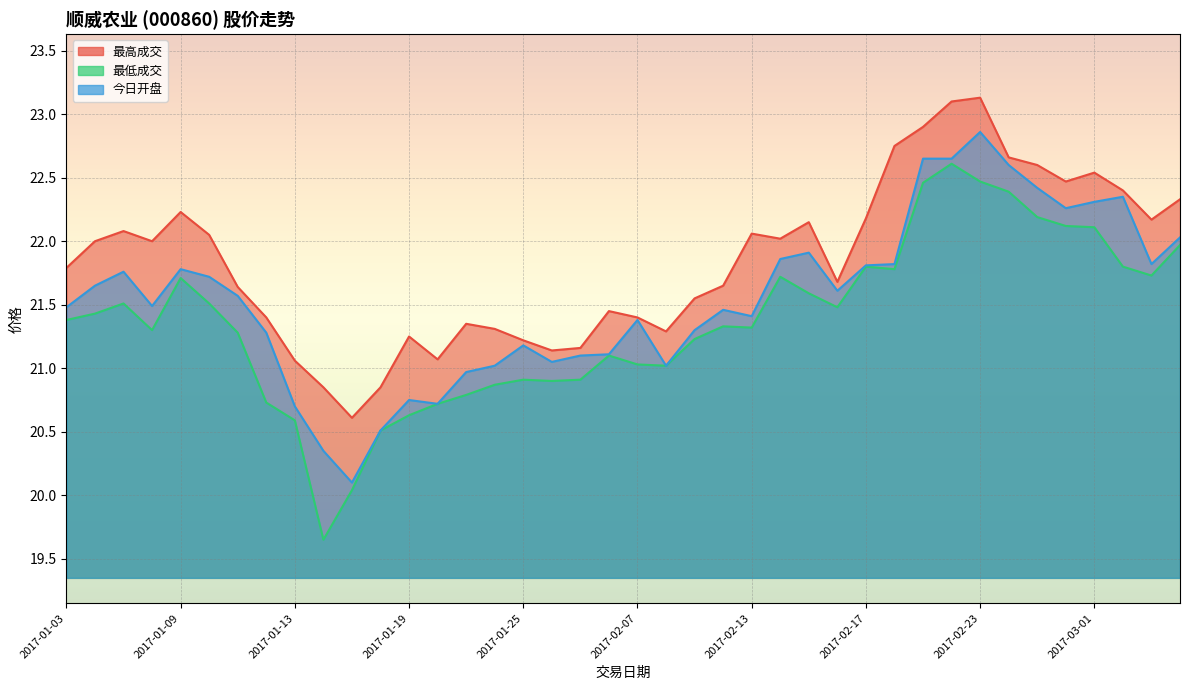

How many interior local peaks does the 最低成交 series have?

8